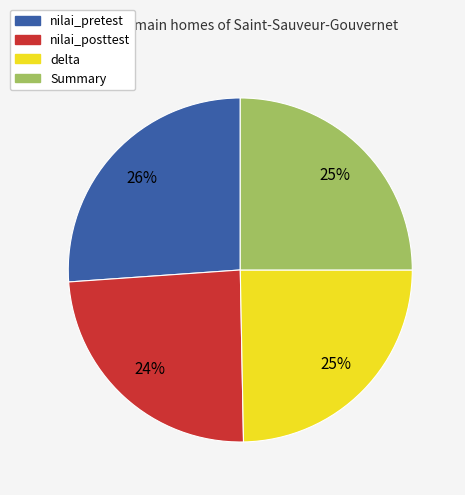

Is it true that Summary is 25% of the pie?

True